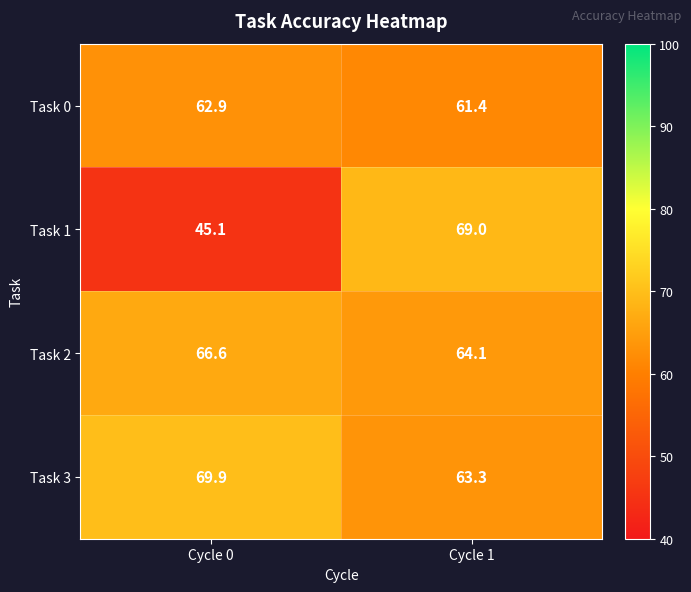

Which series changed the most between Cycle 0 and Cycle 1?

Task 1